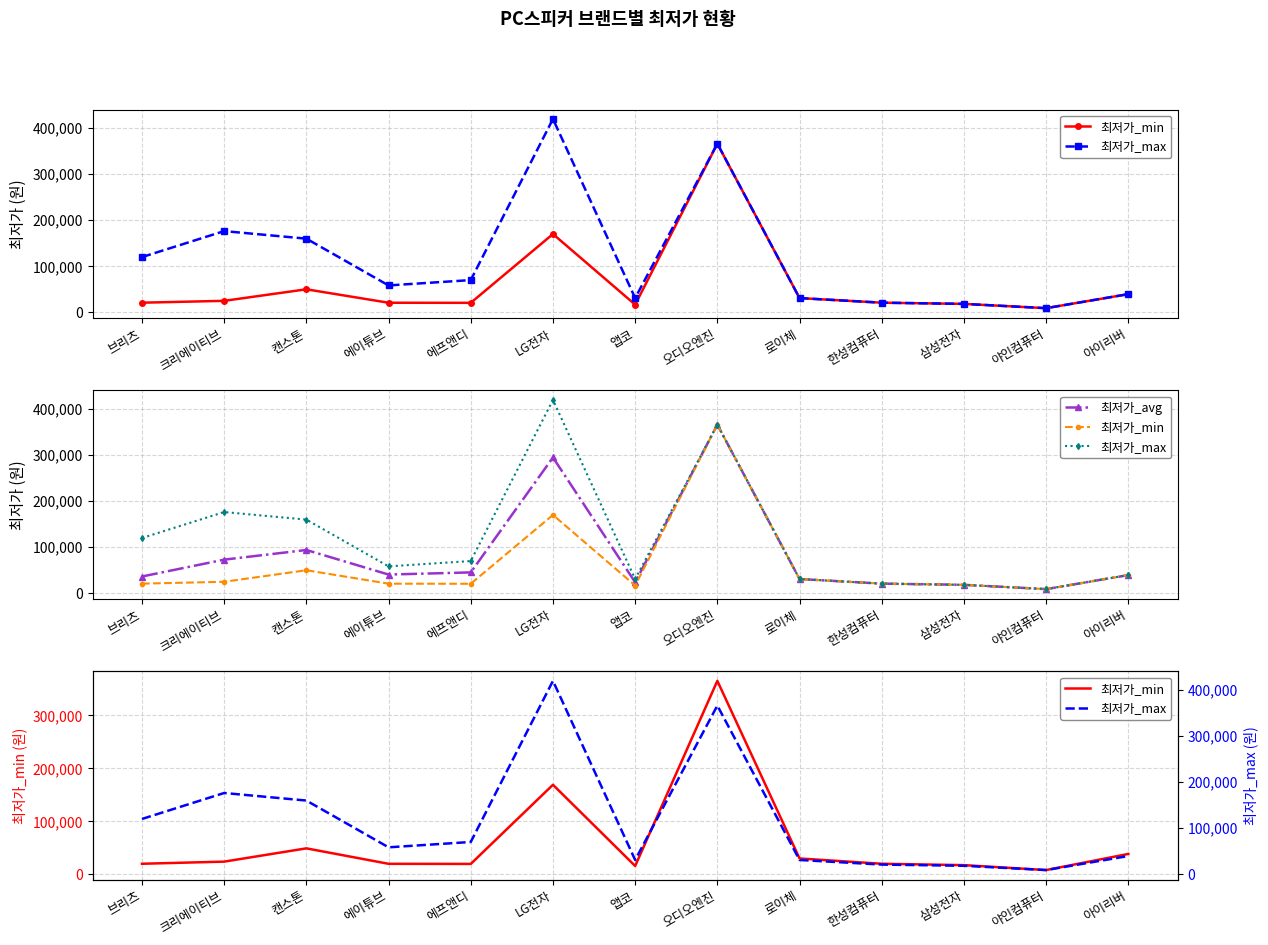

How many data points does each series have?

13